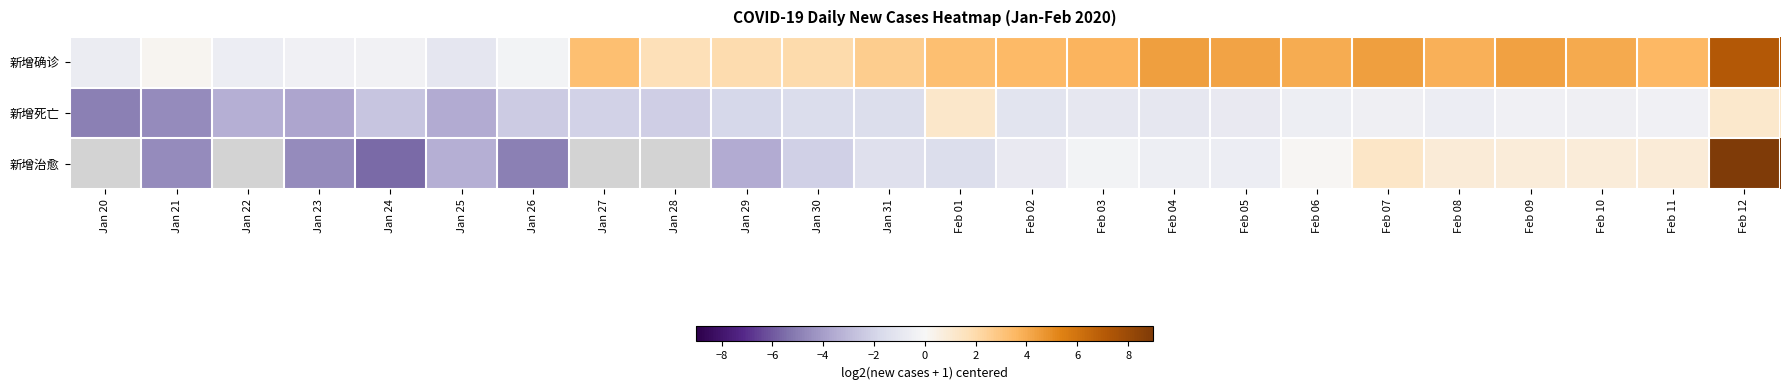

At how many categories does at least one series exceed 5?

1